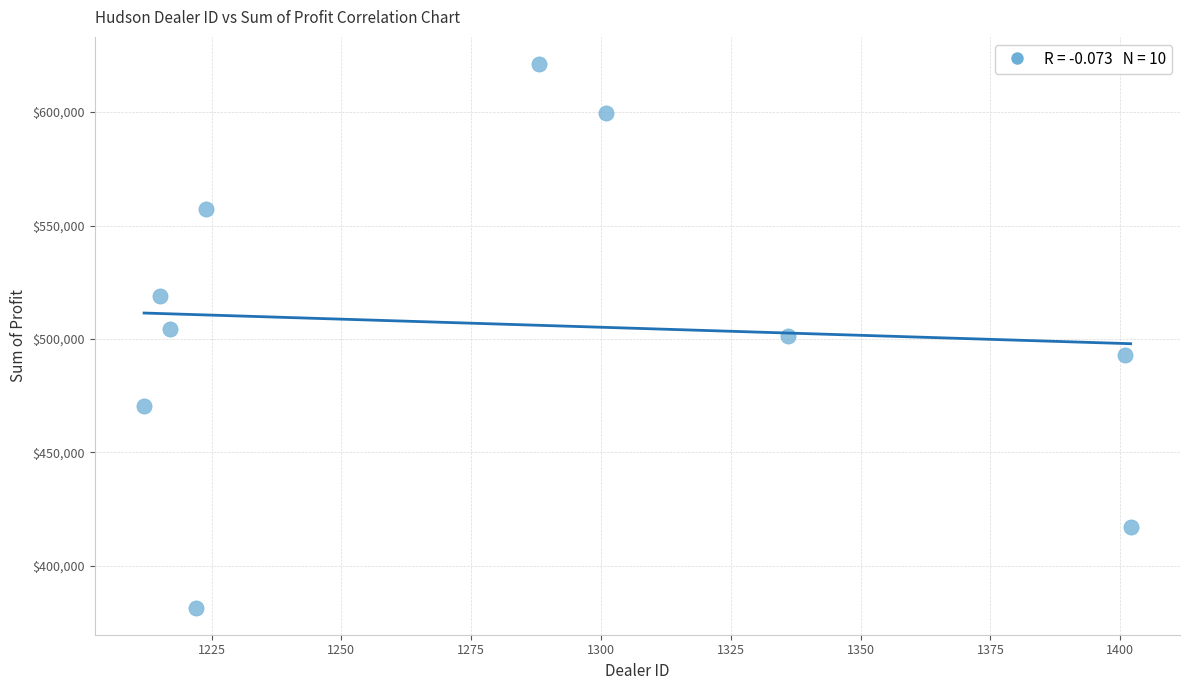

What is the range of Y values (max minus min)?

239496.0